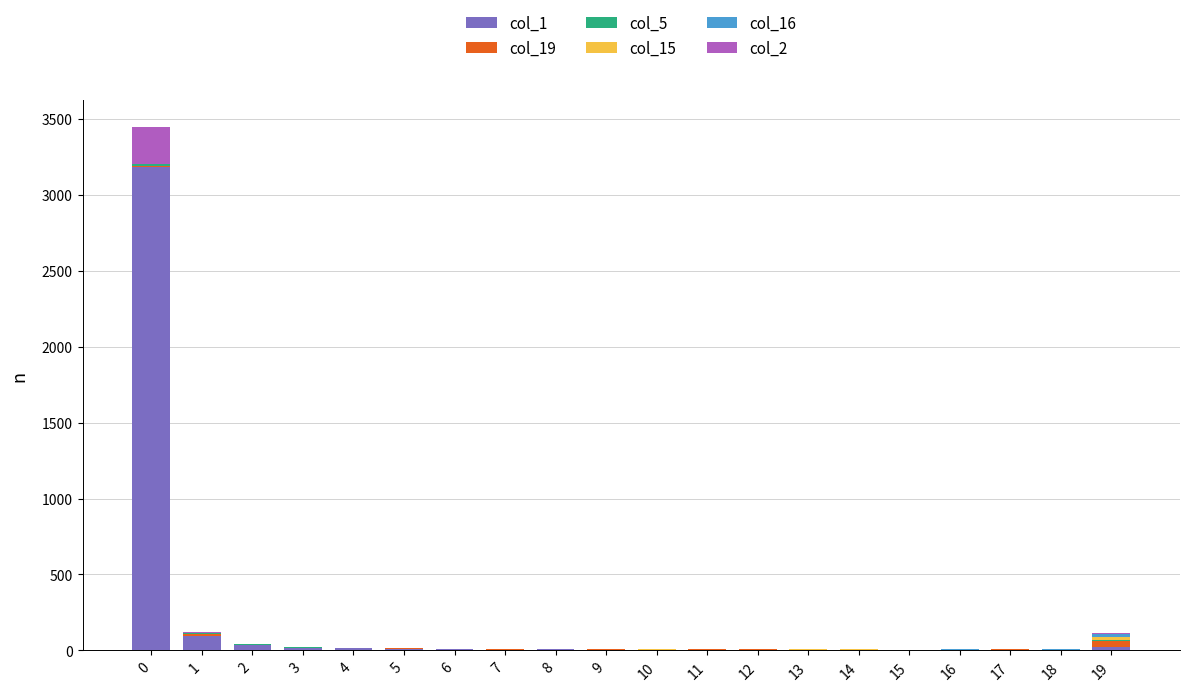

How many data points does each series have?

20